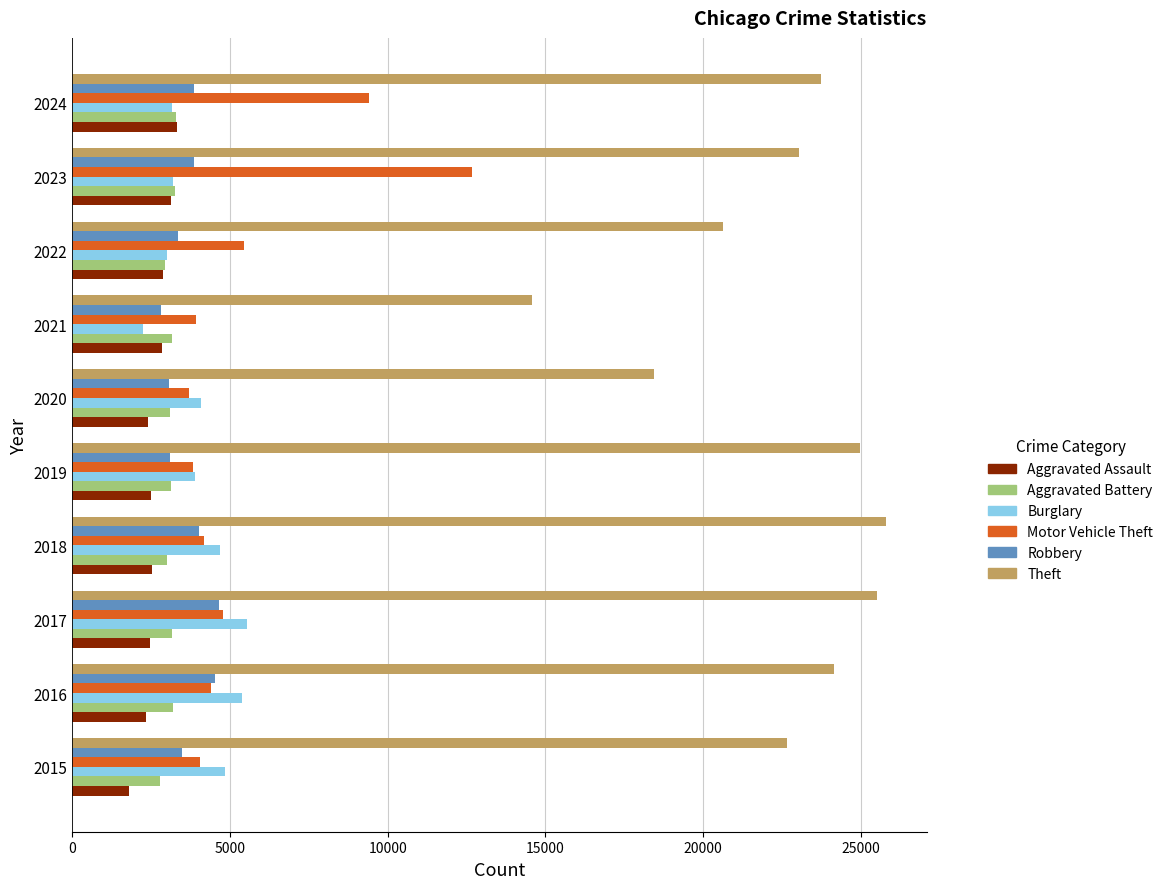

Which series has the largest total across all categories?

Theft